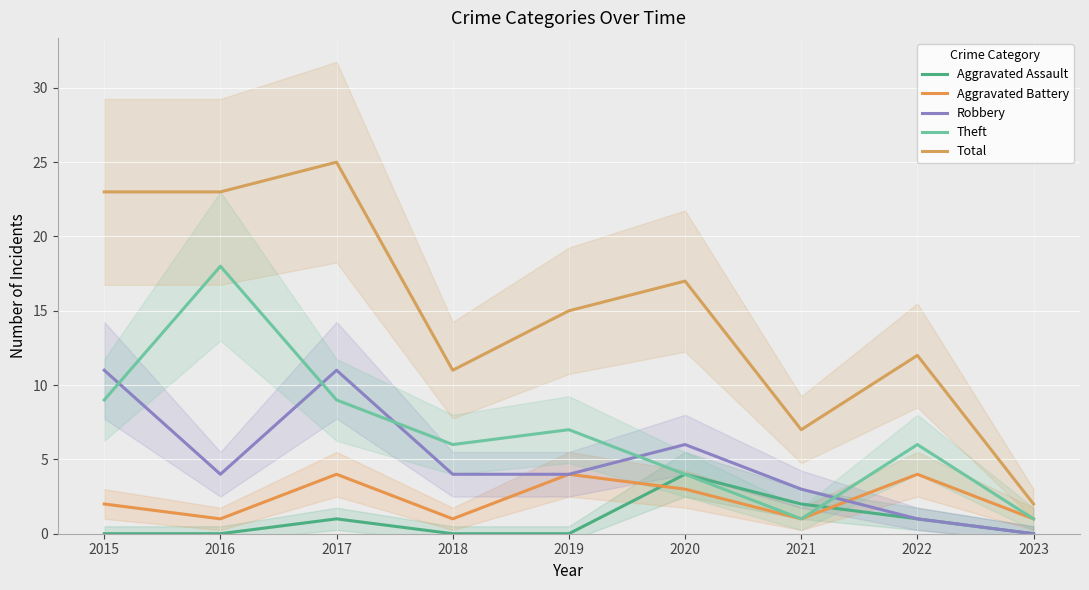

True or false: Aggravated Assault has more than 1 interior local peaks.

True